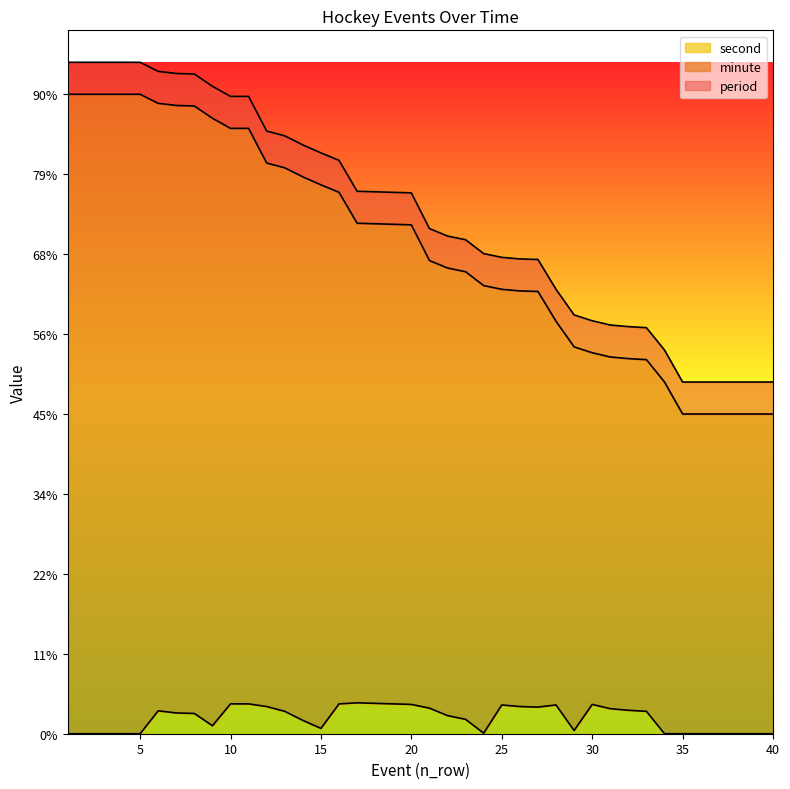

True or false: minute and second cross at least once.

False